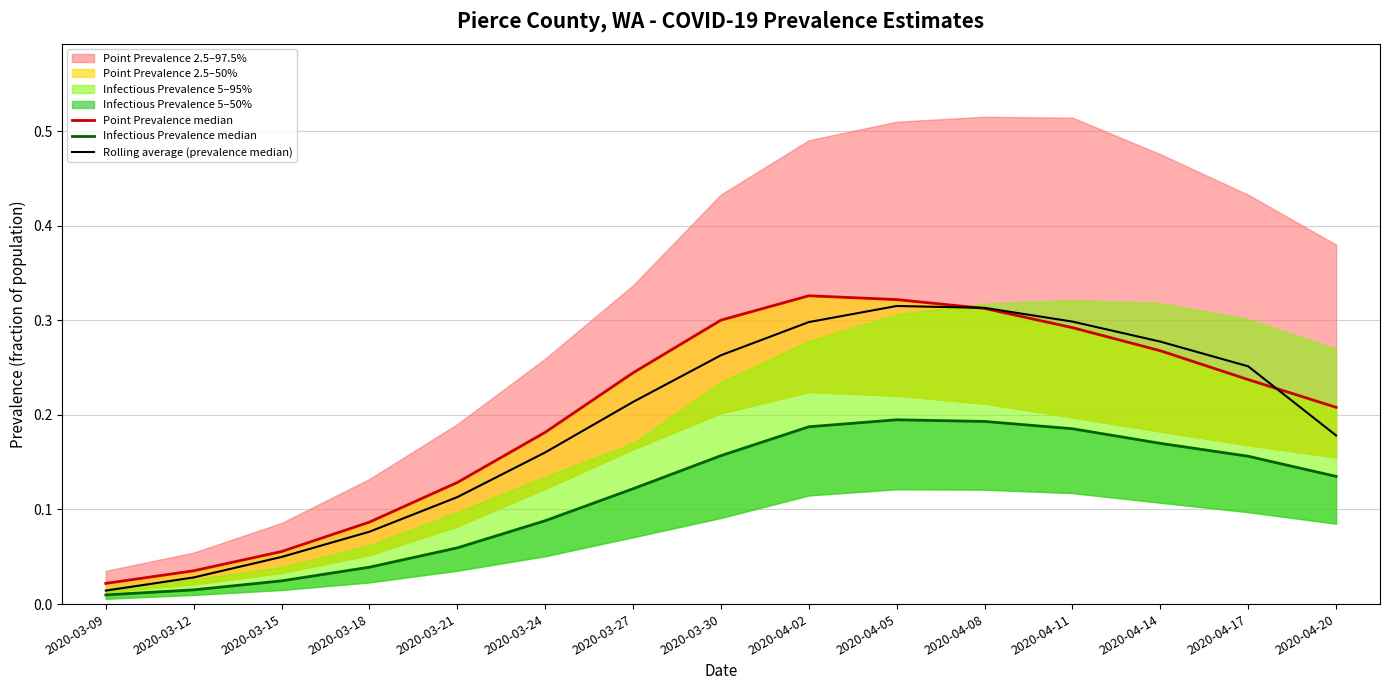

In Point Prevalence median, how many points are higher than both neighbors (excluding endpoints)?

1